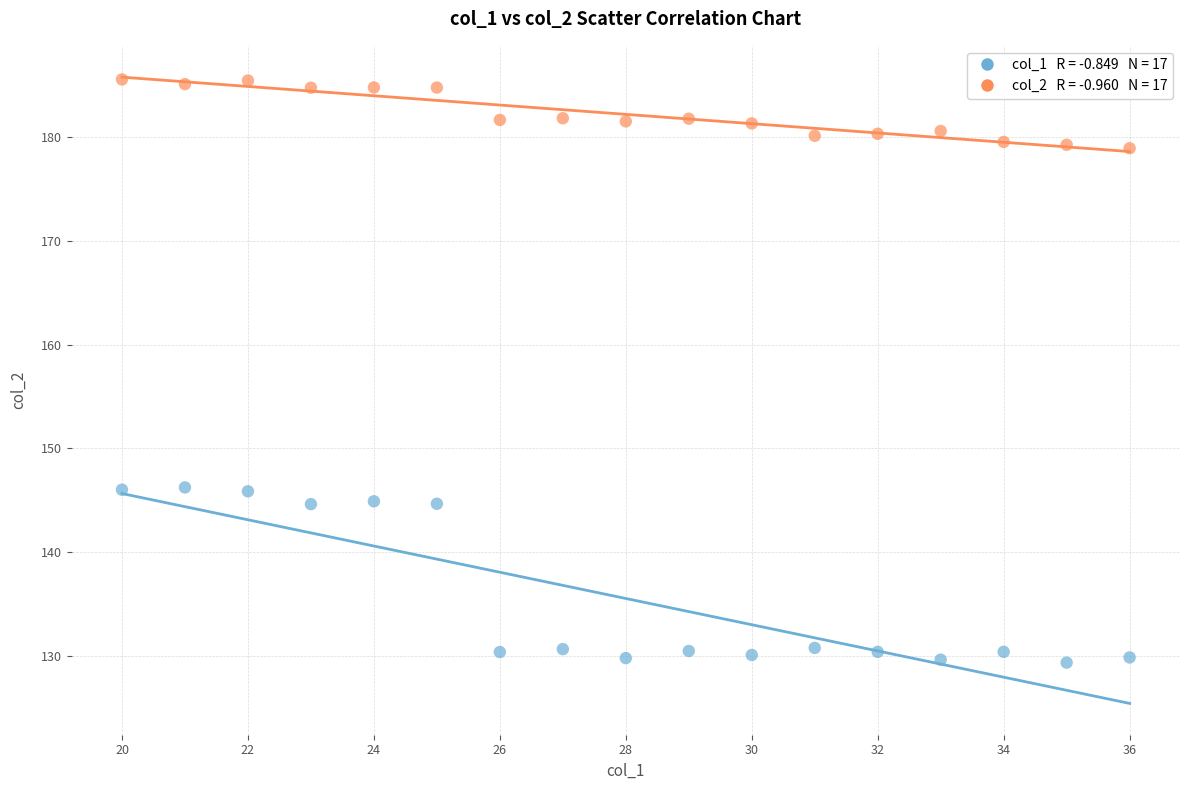

Across all data points, what is the range of X values (max minus min)?

16.0